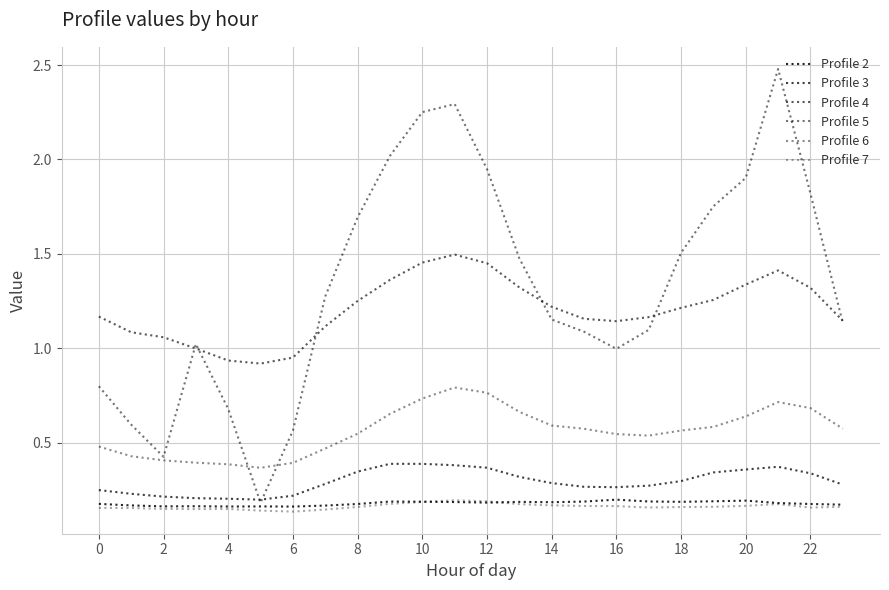

At which label is Profile 2 closest to 0?

6